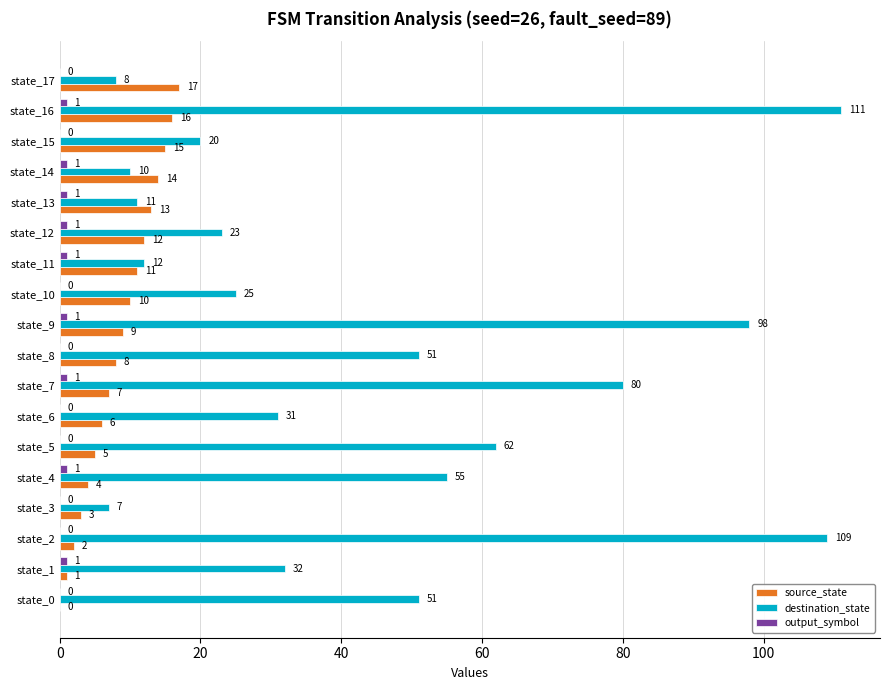

What is the sum of the source_state values at state_2 and state_7?

9